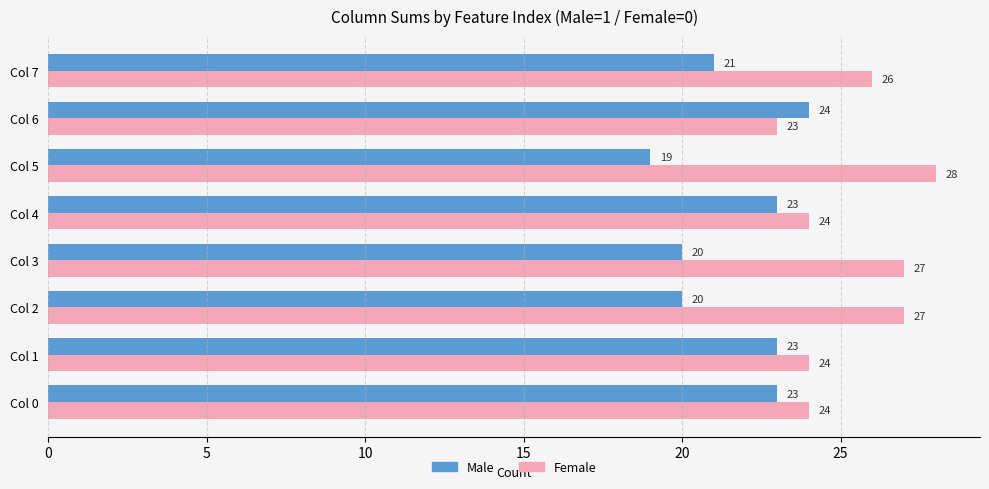

The value of Male at Col 7 is 21. True or false?

True